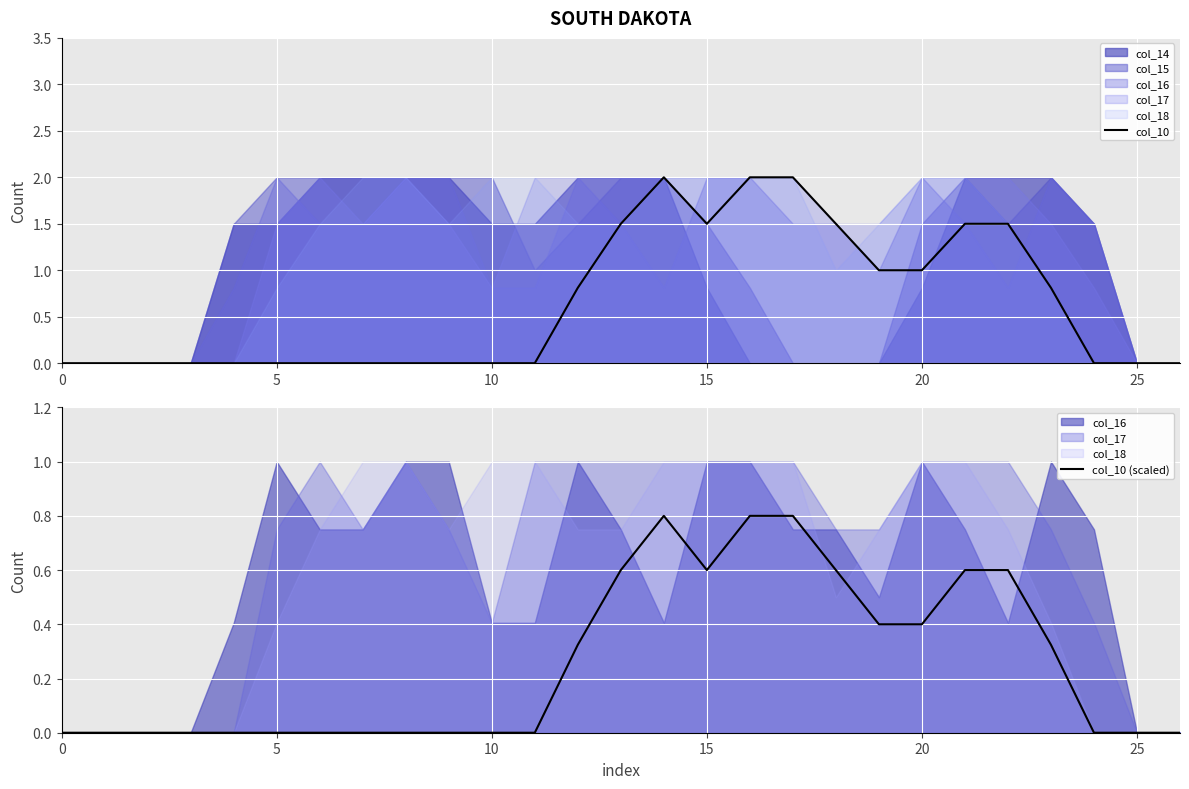

The value of col_10 at 11 is 0.0. True or false?

True